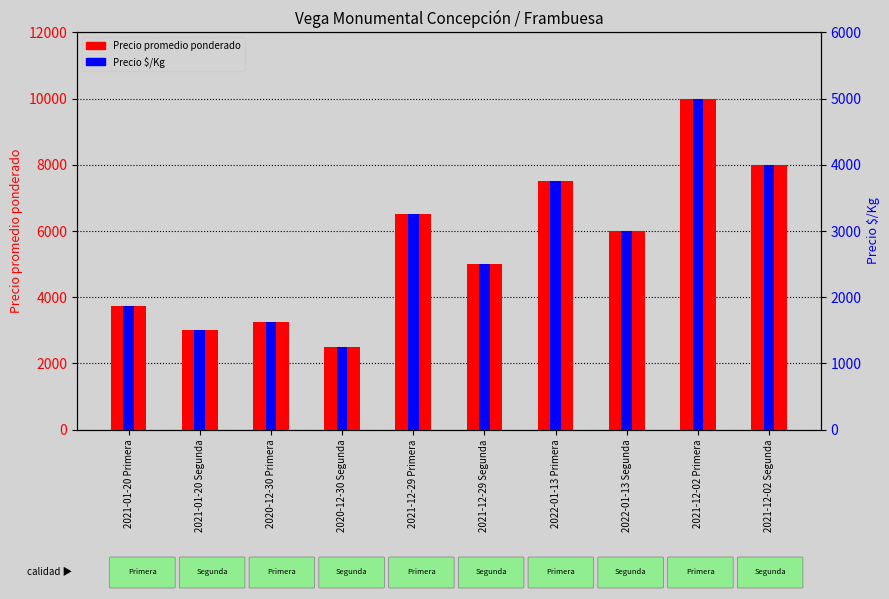

List the series in order of their peak value, highest first.

Precio promedio ponderado, Precio $/Kg